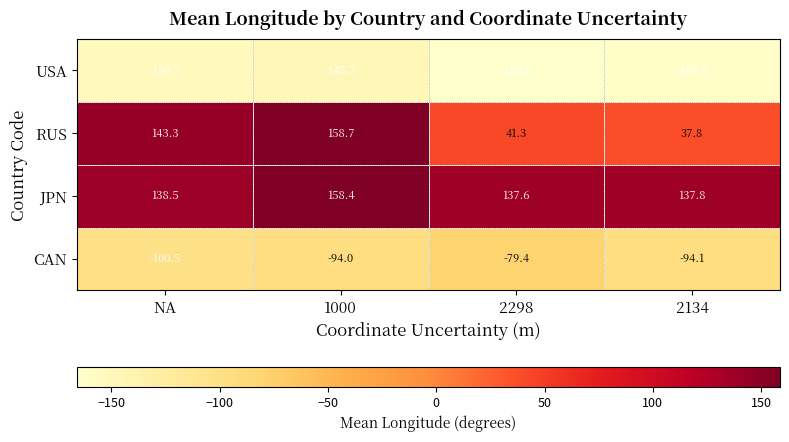

Is it true that JPN equals 158.4 at 1000?

True